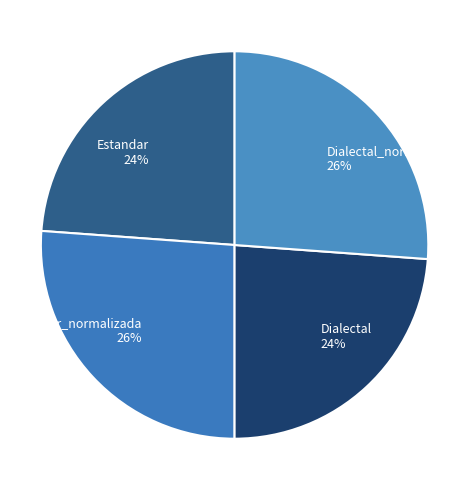

Approximately how many times larger is the value at Estandar_normalizada compared to Dialectal_normalizada?

1.0